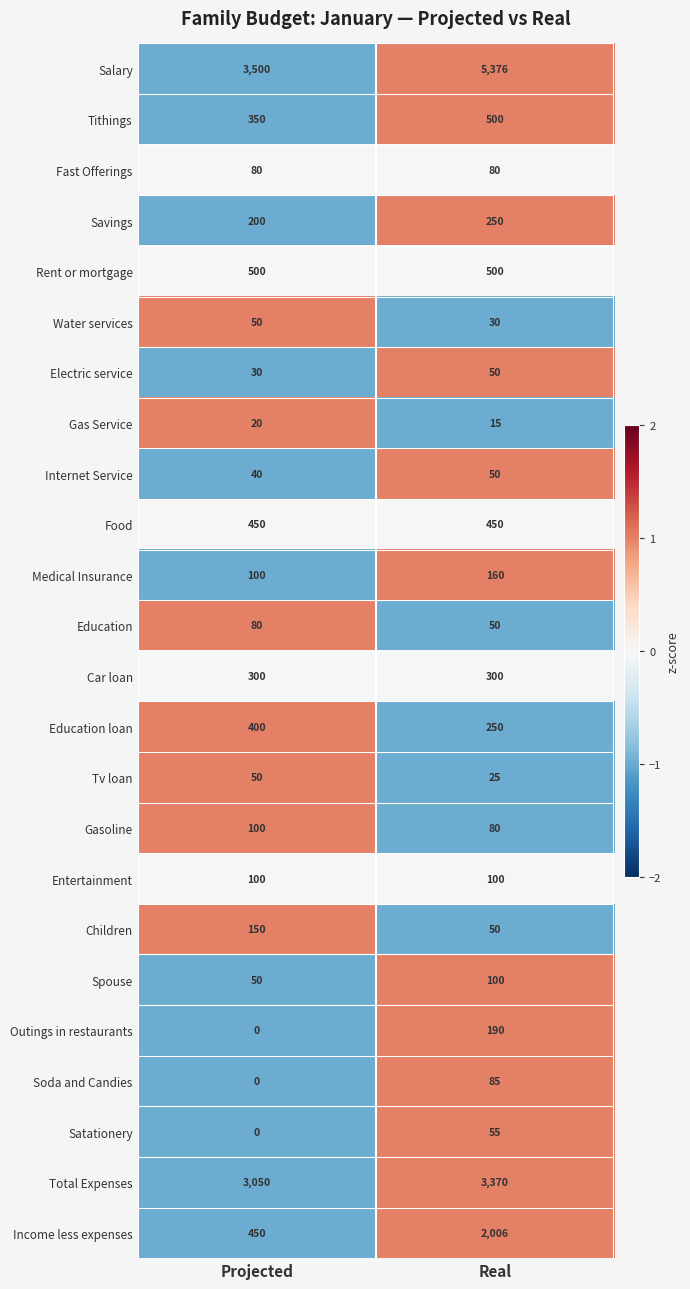

Between Projected and Real, which series saw the biggest shift?

Salary